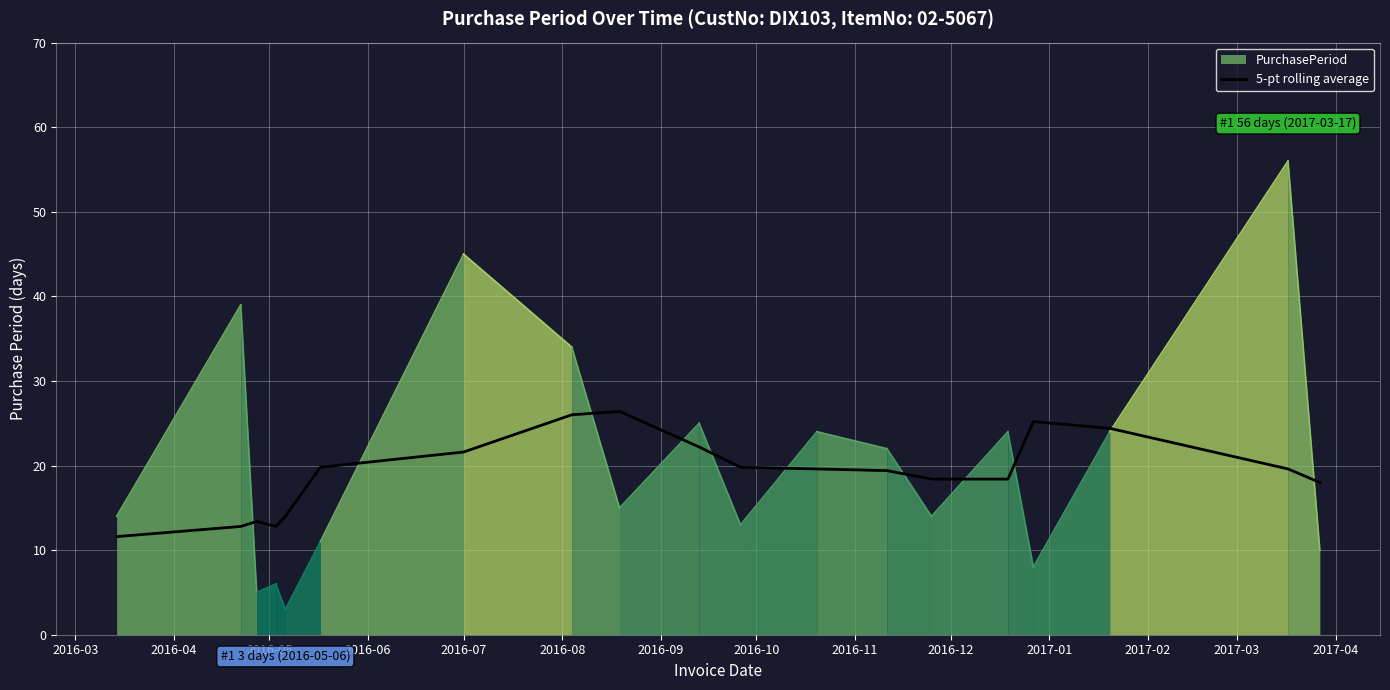

What is the maximum value for 5-pt rolling average?

26.4